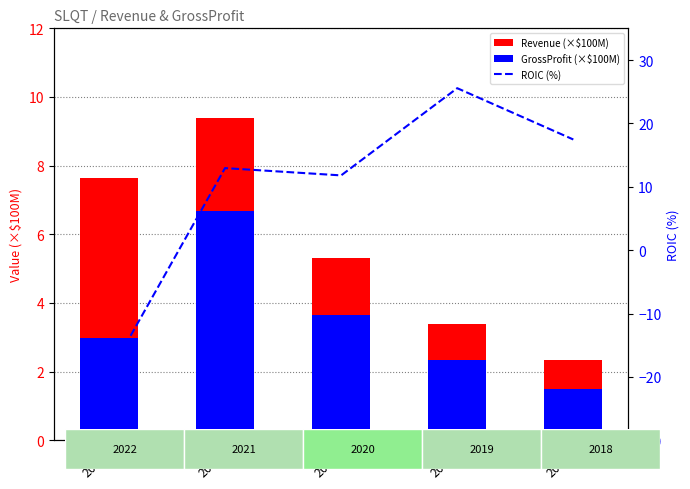

Reading left to right, list all the values displayed in this chart.

Revenue (×$100M): 2022=7.6	2021=9.4	2020=5.3	2019=3.4	2018=2.3
GrossProfit (×$100M): 2022=3.0	2021=6.7	2020=3.6	2019=2.3	2018=1.5